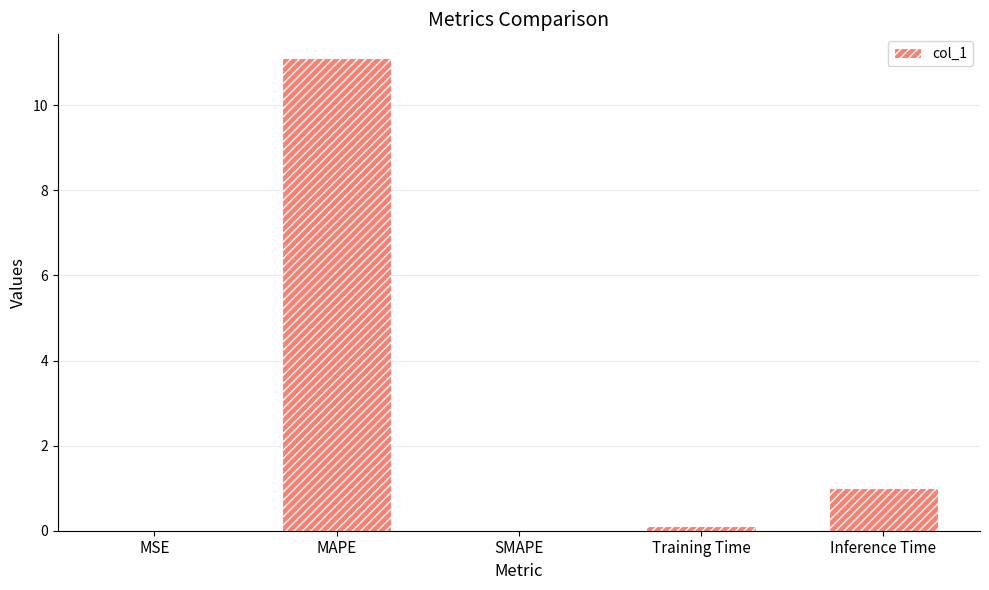

At which label is the value closest to 5?

Inference Time